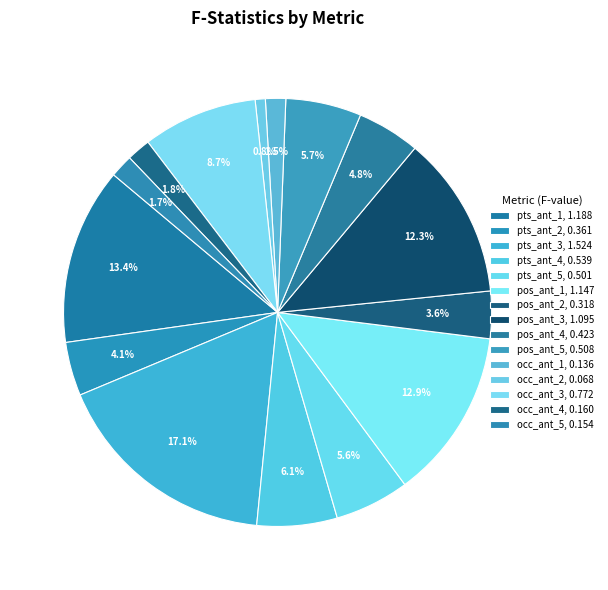

What percentage is the points_ant_4 slice, to the nearest percent?

6%